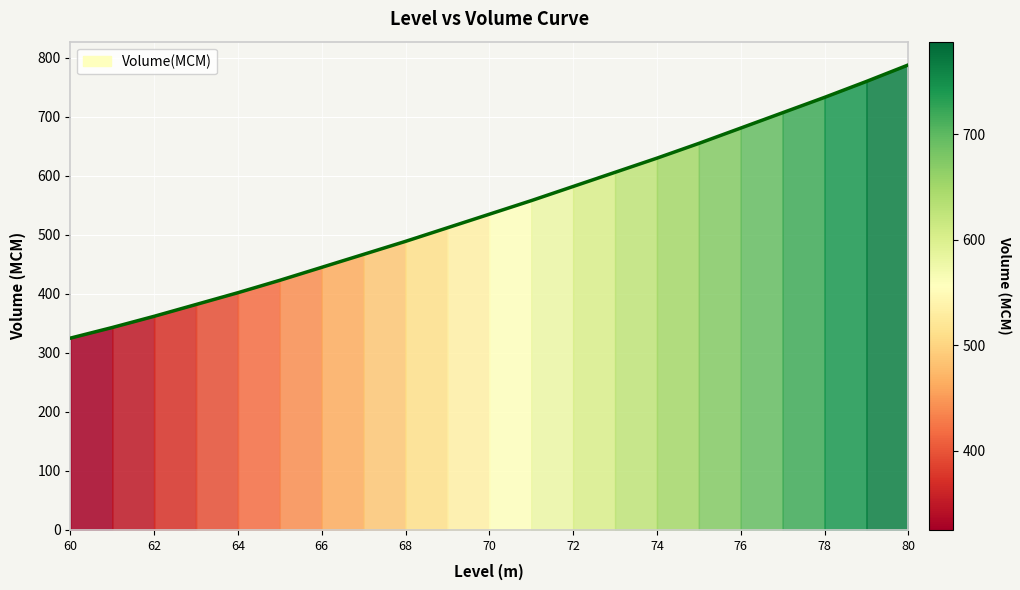

What is the smallest value displayed?

325